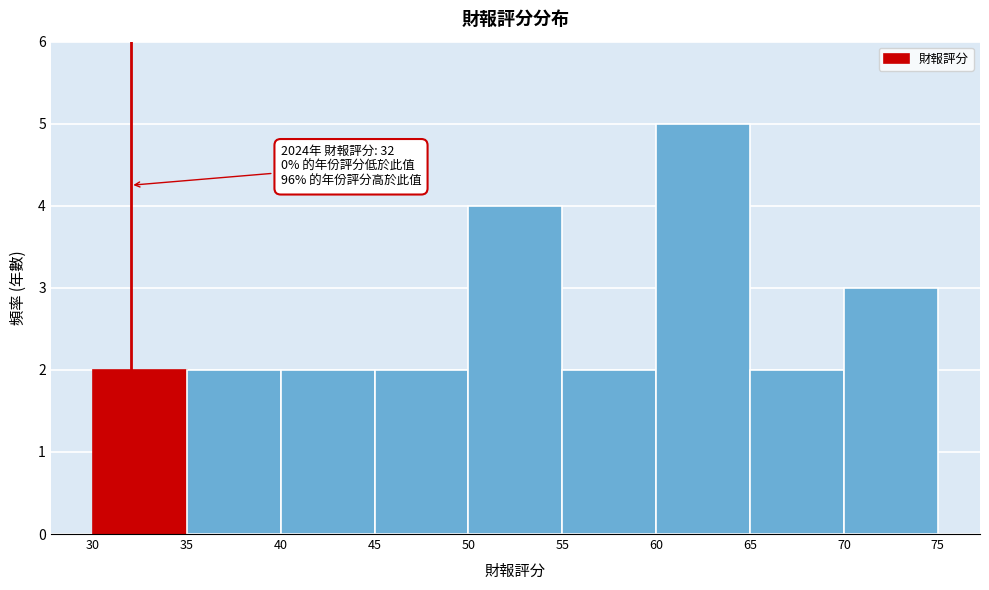

Over which range of the x-axis is the bar tallest?

60 to 65